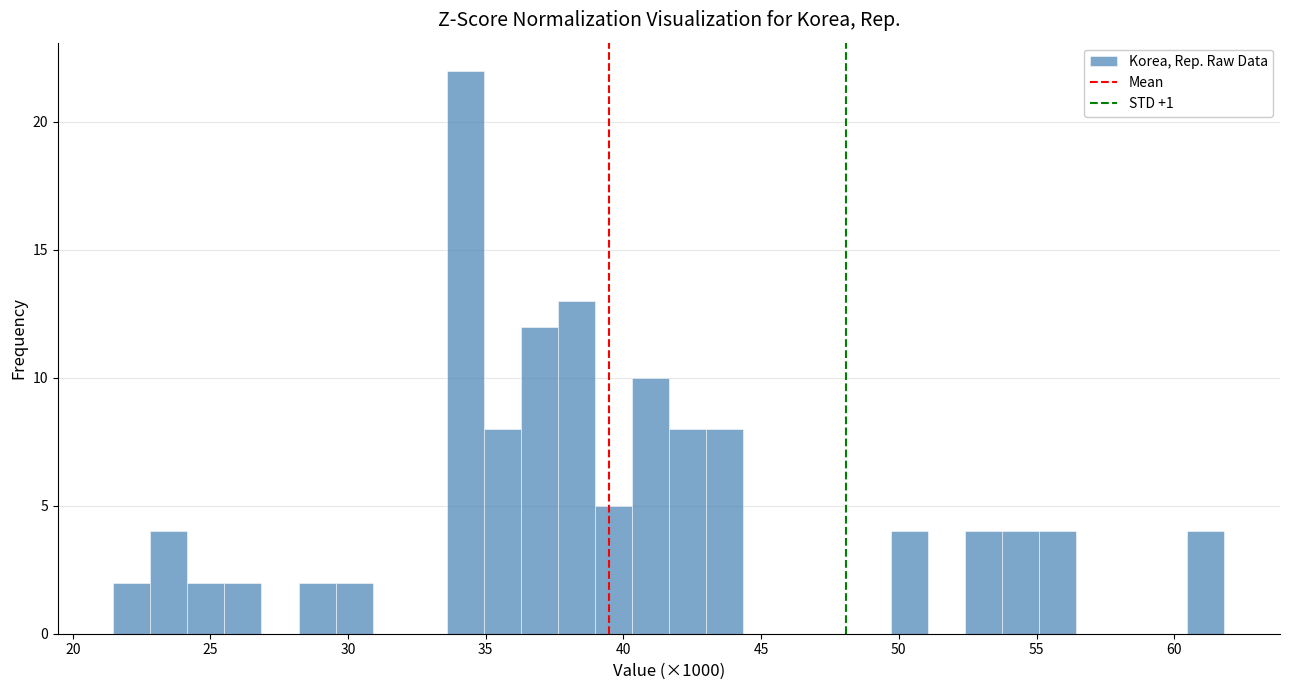

Around what value on the x-axis is the tallest bar? Give the approximate position of its centre, as read against the axis.

34.5